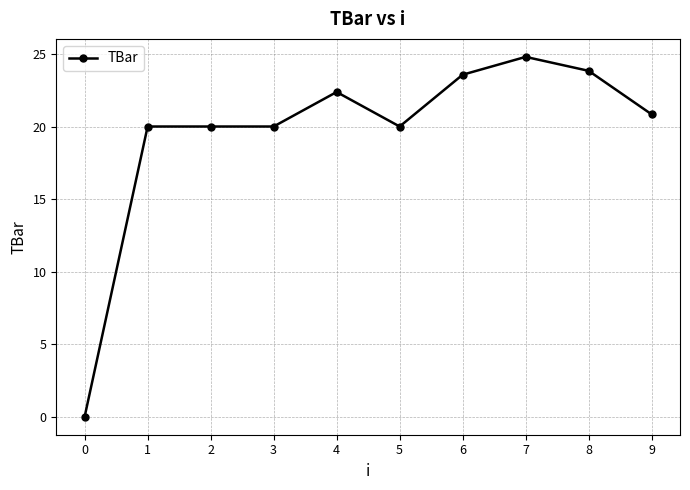

What is the difference between the maximum and minimum values?

24.8